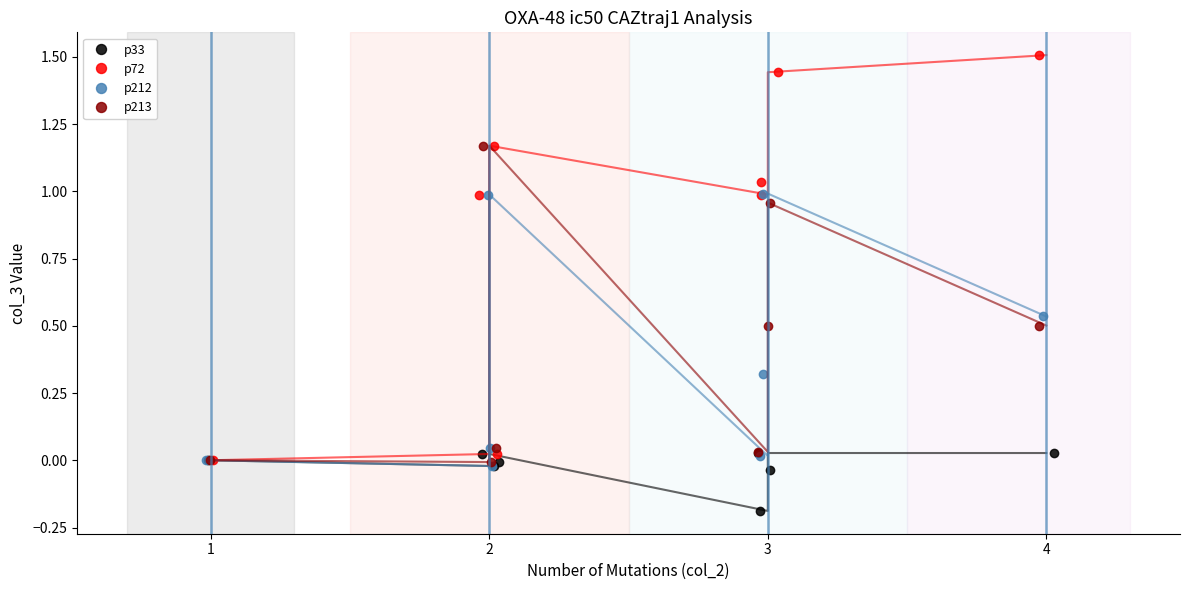

What is the value of the p212 point at the 3rd from the left?

1.0